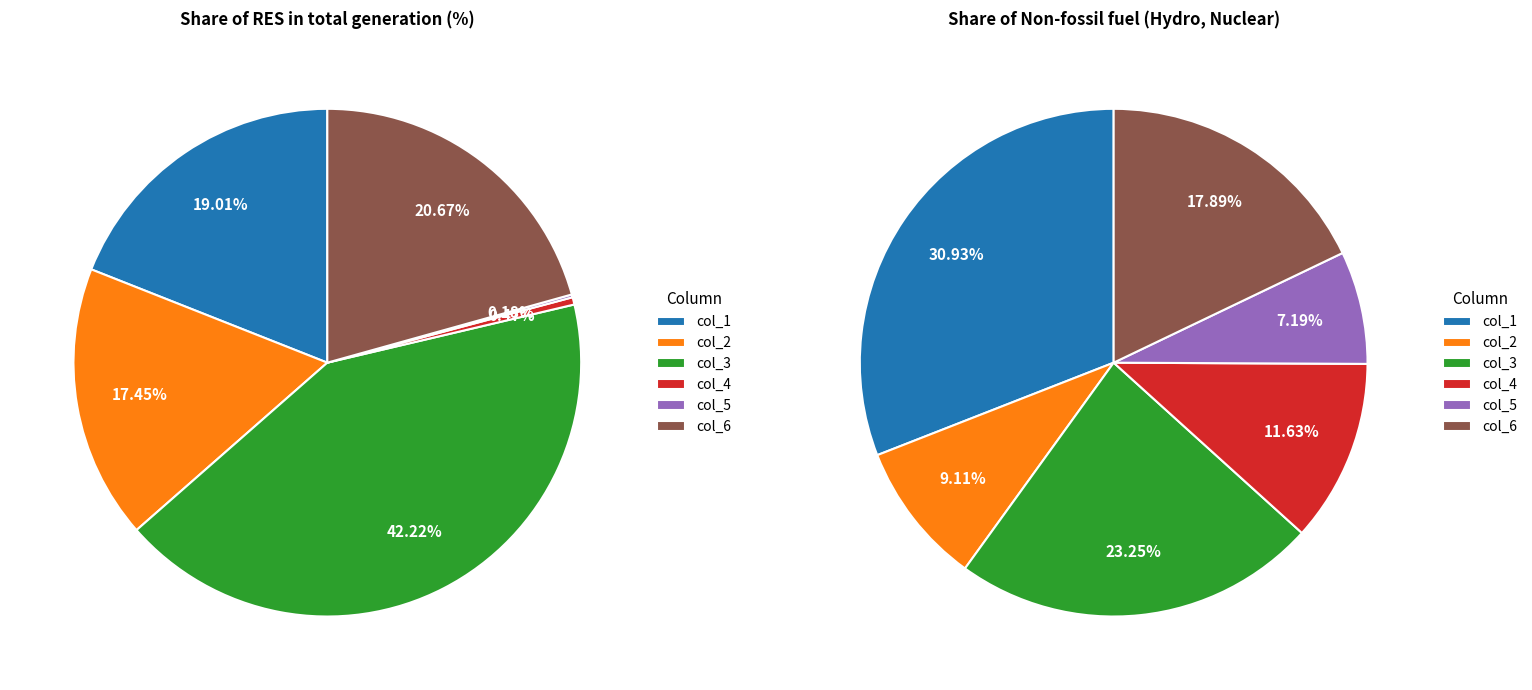

What is the largest slice in the pie chart?

col_1